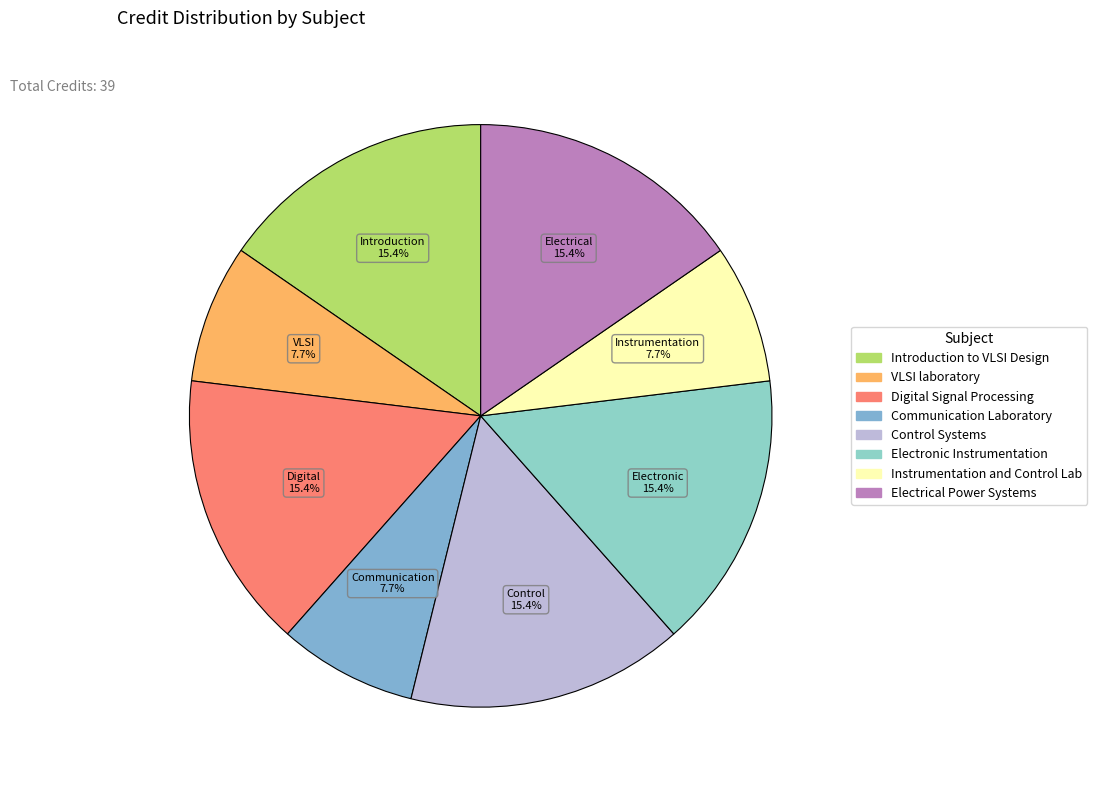

Is the sum of Electronic Instrumentation and Digital Signal Processing greater than half?

No